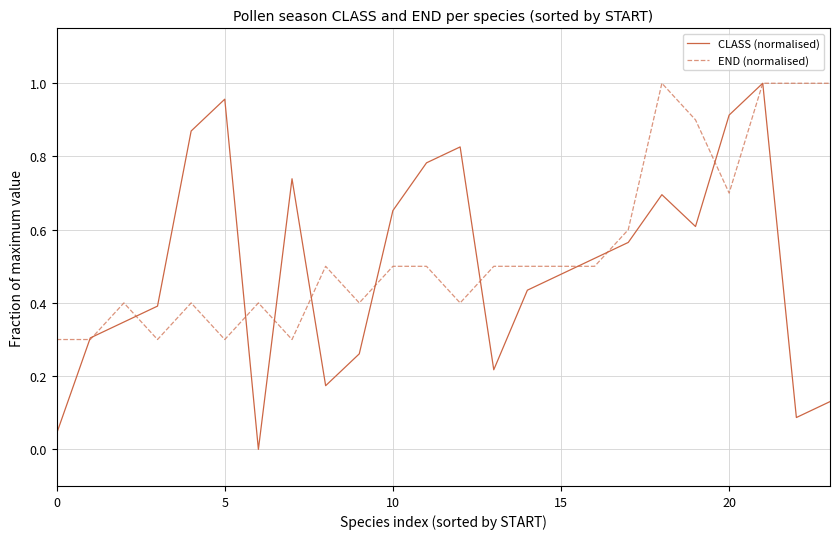

Which series has the largest range (max minus min)?

CLASS (normalised)